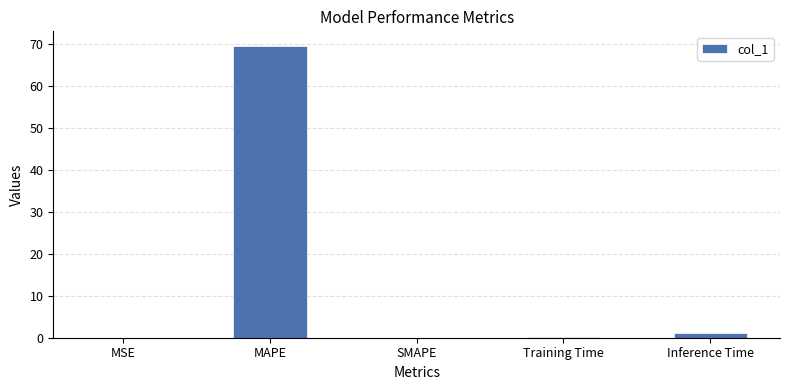

What is the greatest value displayed?

69.4